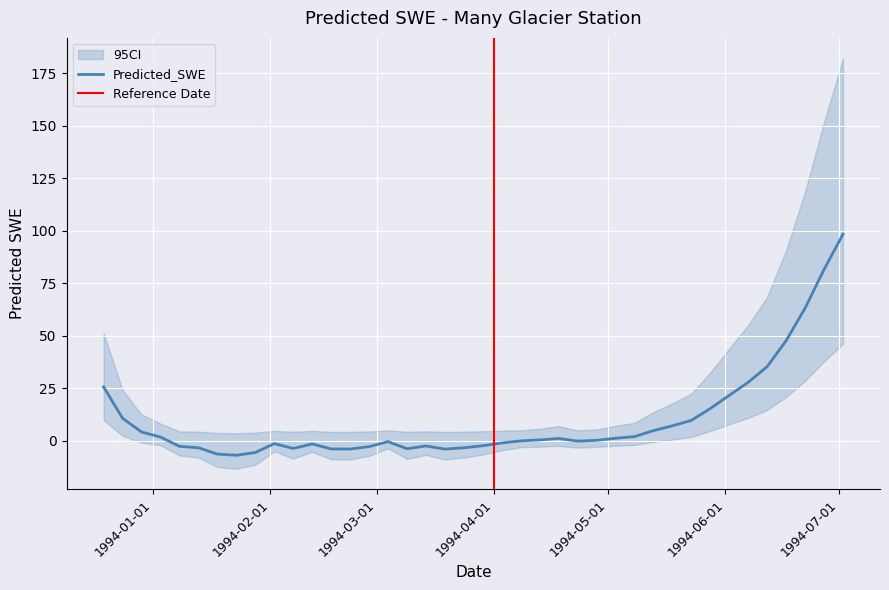

Which has a higher value, 1994-03-19 or 1994-06-07?

1994-06-07